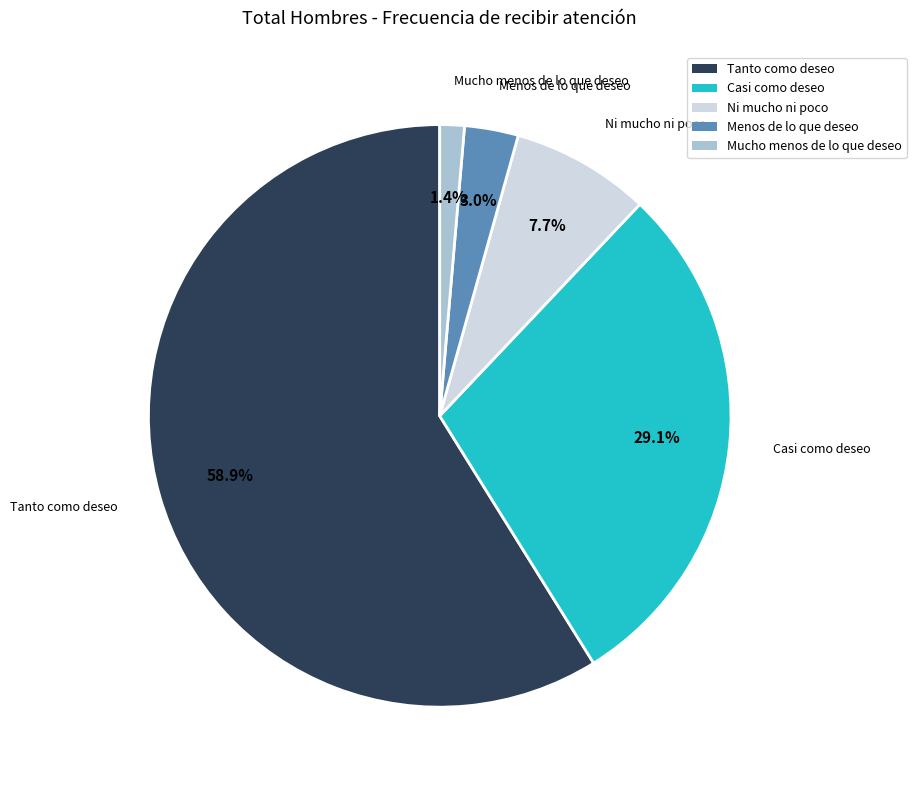

Is there a majority slice in this chart?

Yes